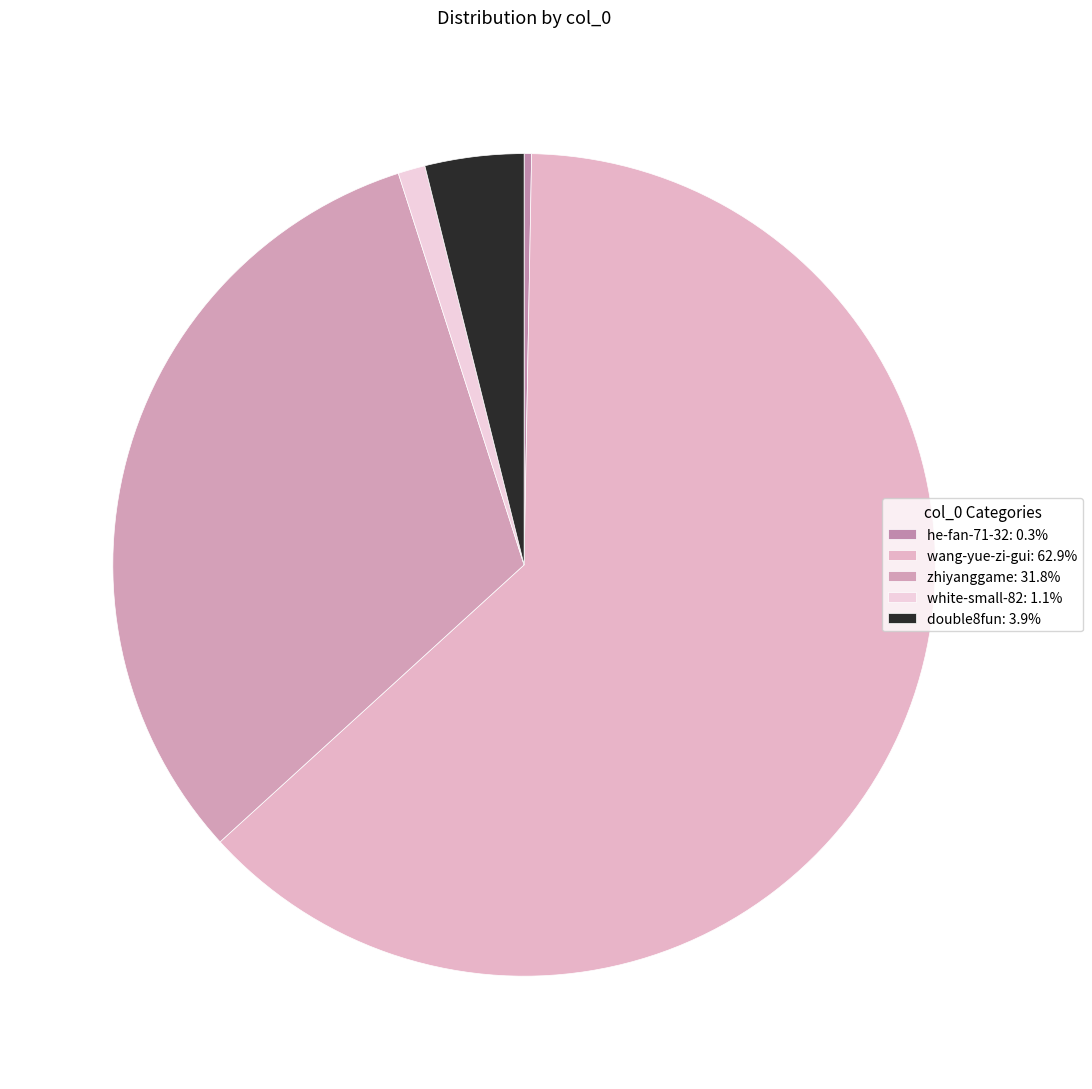

What percentage do he-fan-71-32 and zhiyanggame together represent?

32.1%